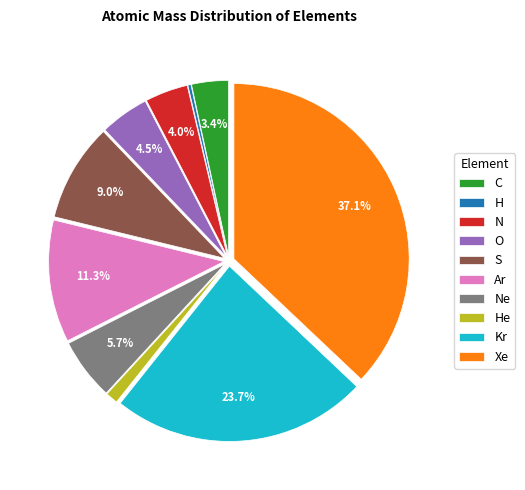

Count the number of slices in the pie.

10